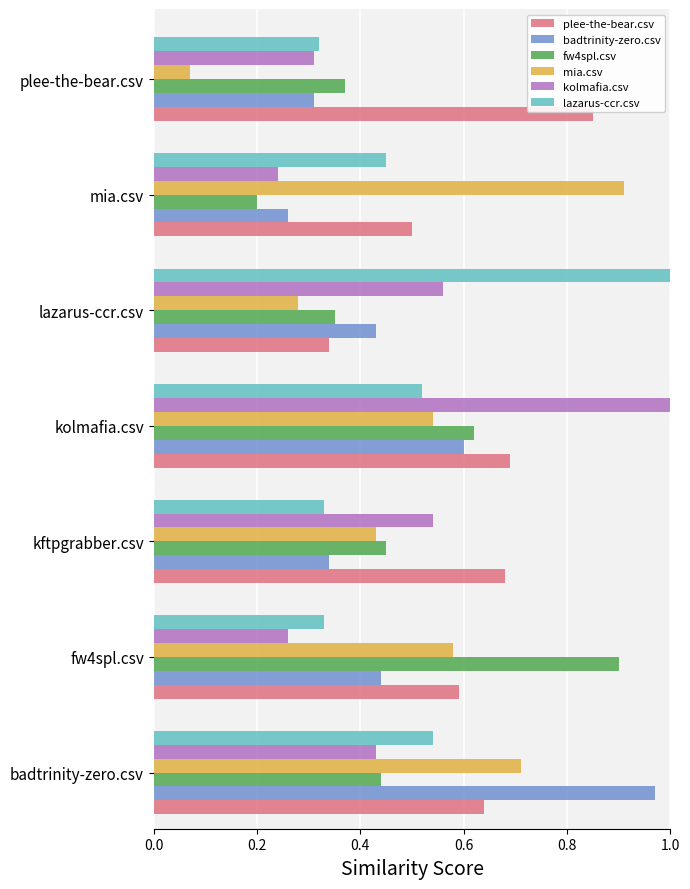

At how many categories does at least one series exceed 0?

7